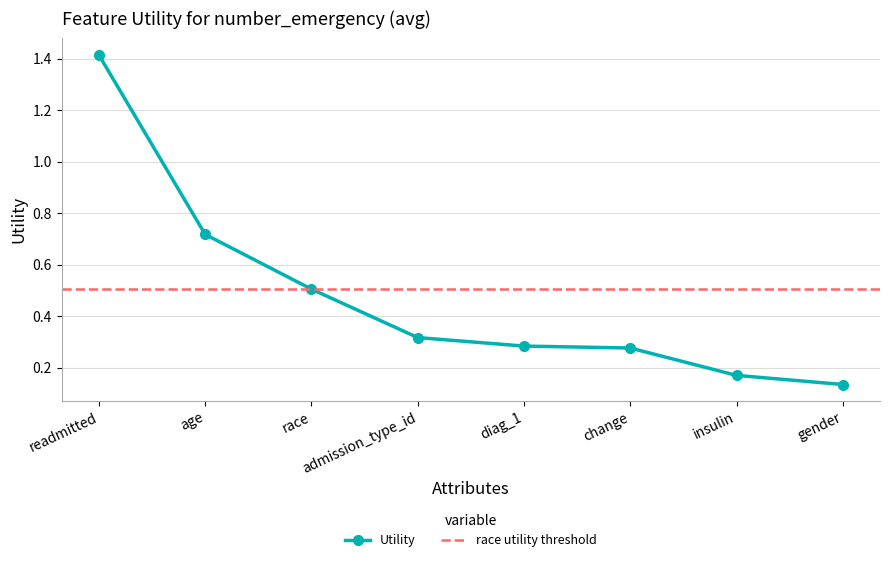

Rank the categories by value from lowest to highest.

gender, insulin, change, diag_1, admission_type_id, race, age, readmitted